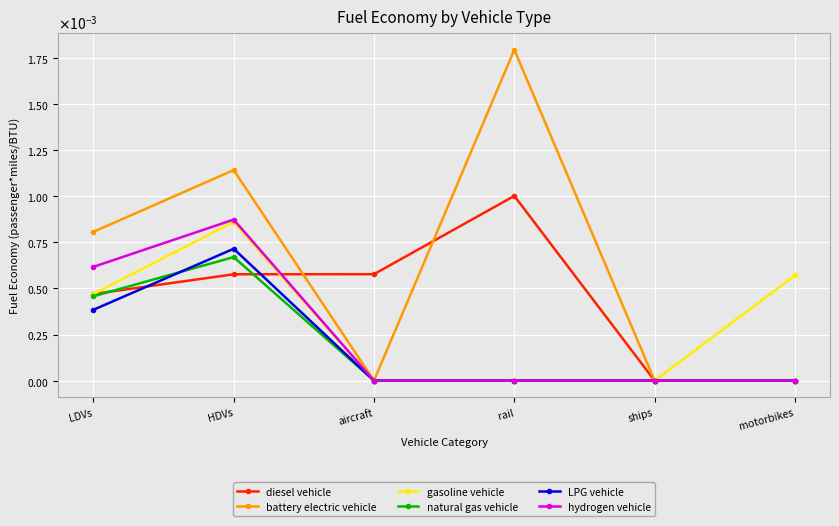

True or false: diesel vehicle has more than 1 interior local peaks.

False